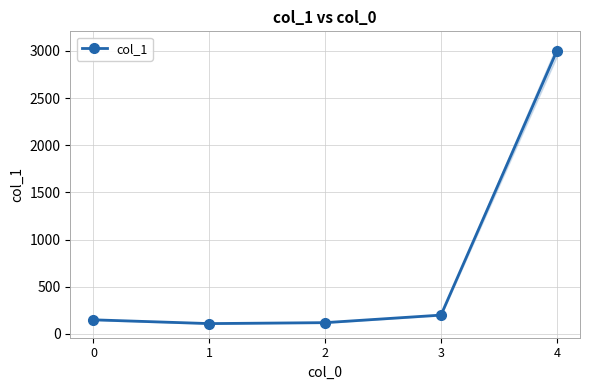

What is the value of the 4th point from the left?

200